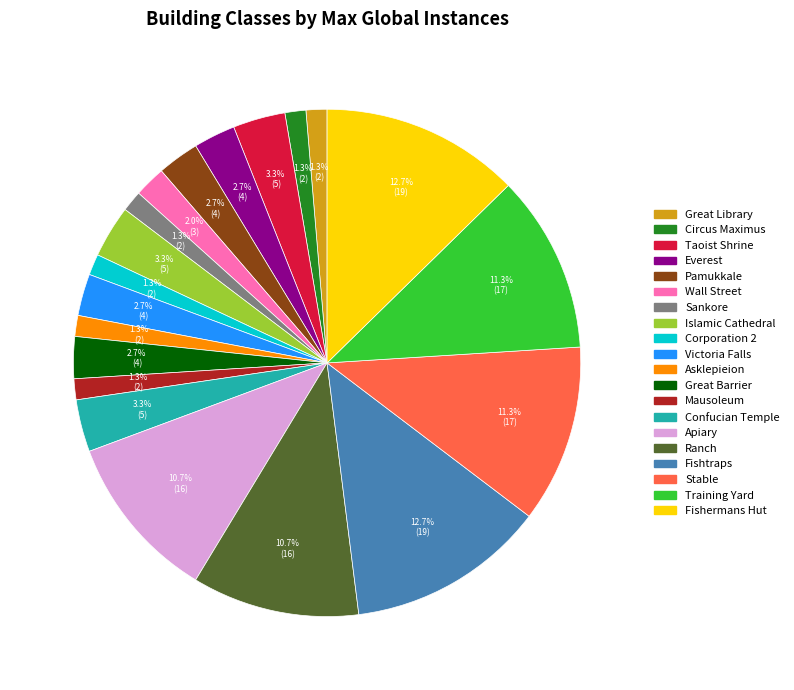

Is there a majority slice in this chart?

No